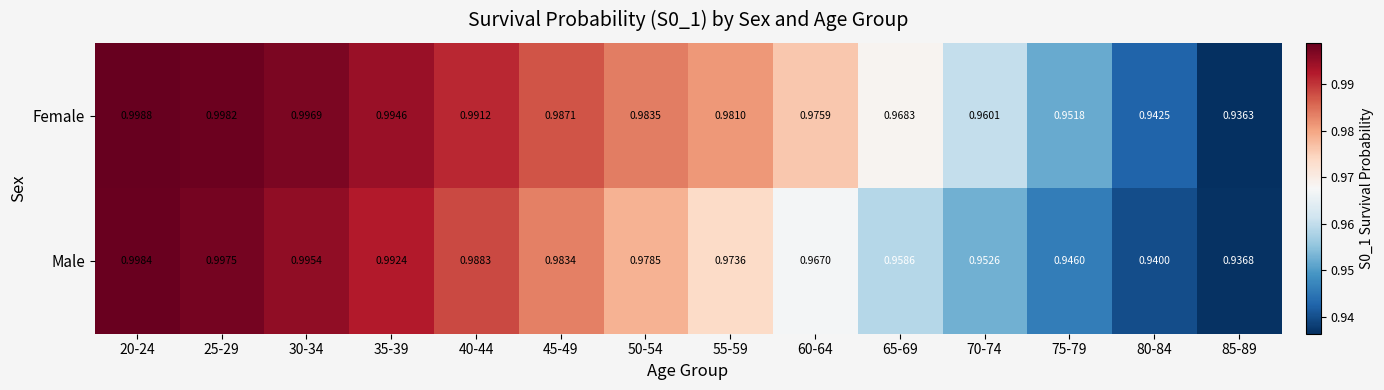

Between 65-69 and 80-84, which series saw the biggest shift?

Female